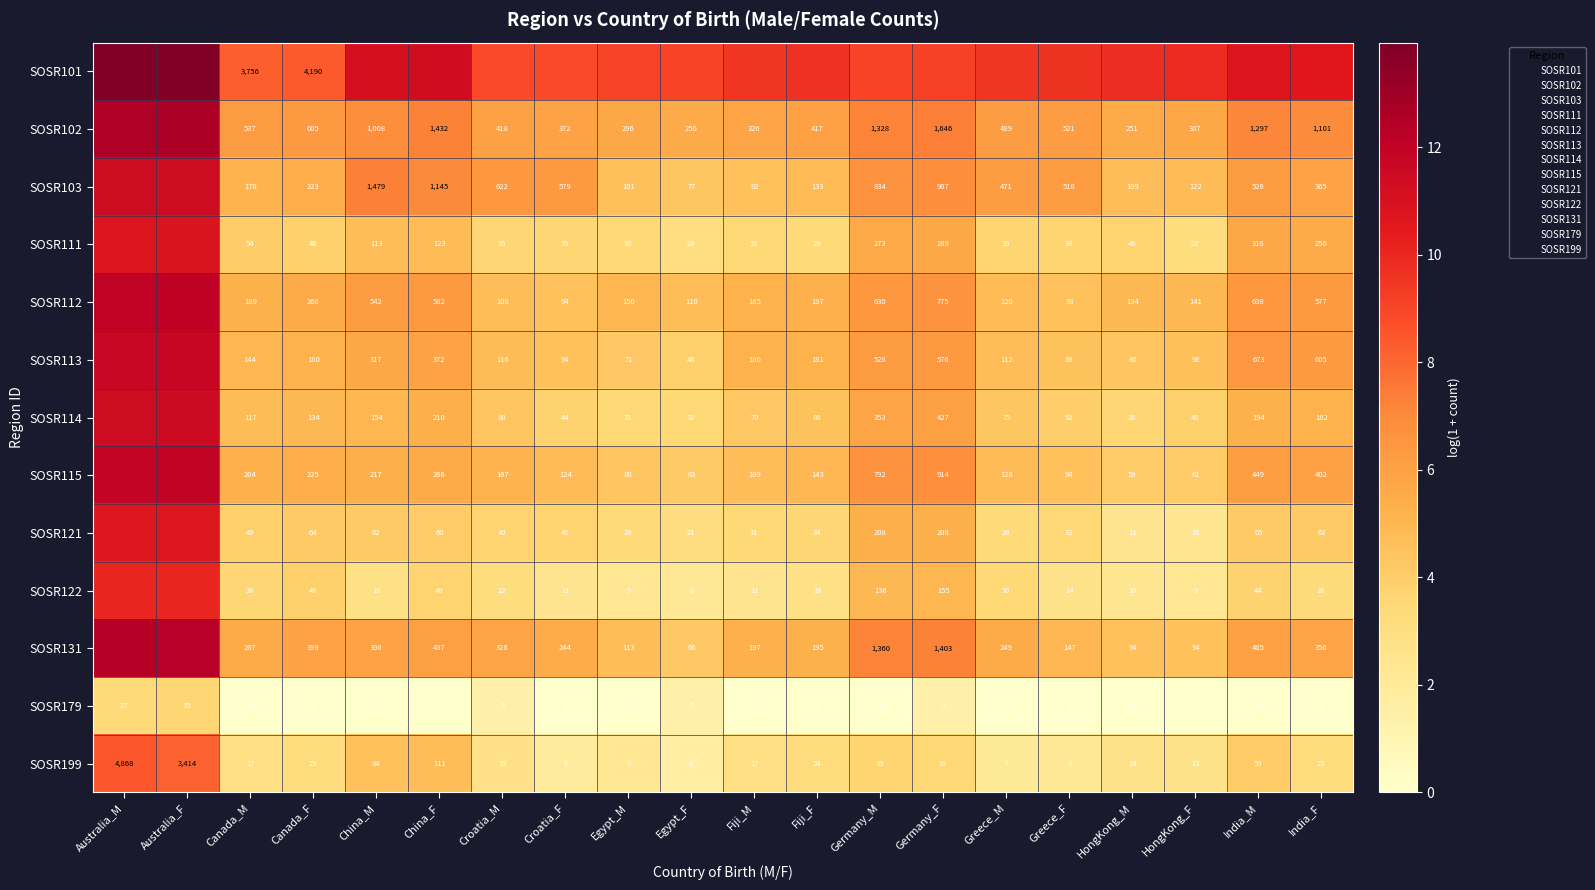

Where is SOSR199 nearest to the value 2436?

Australia_F